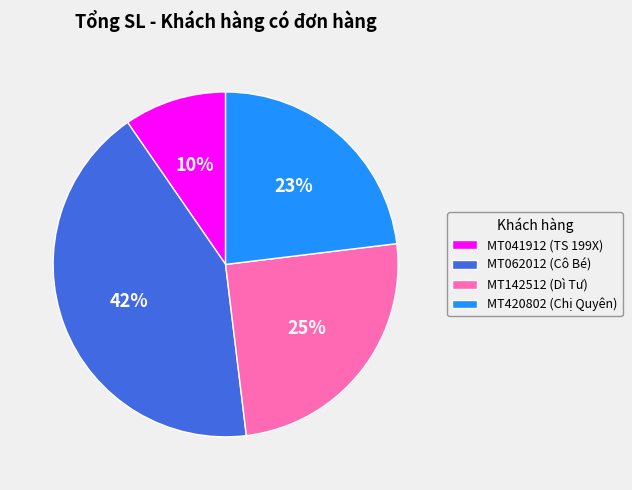

To the nearest percent, what percentage of the pie is MT062012 (Cô Bé)?

42%